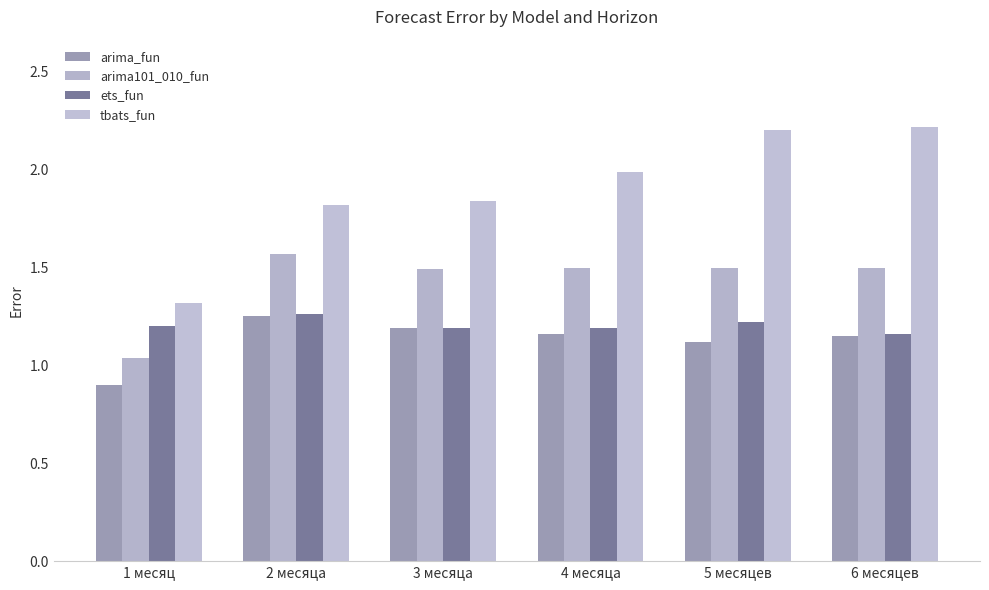

What is the sum of the ets_fun values at 1 месяц and 4 месяца?

2.4